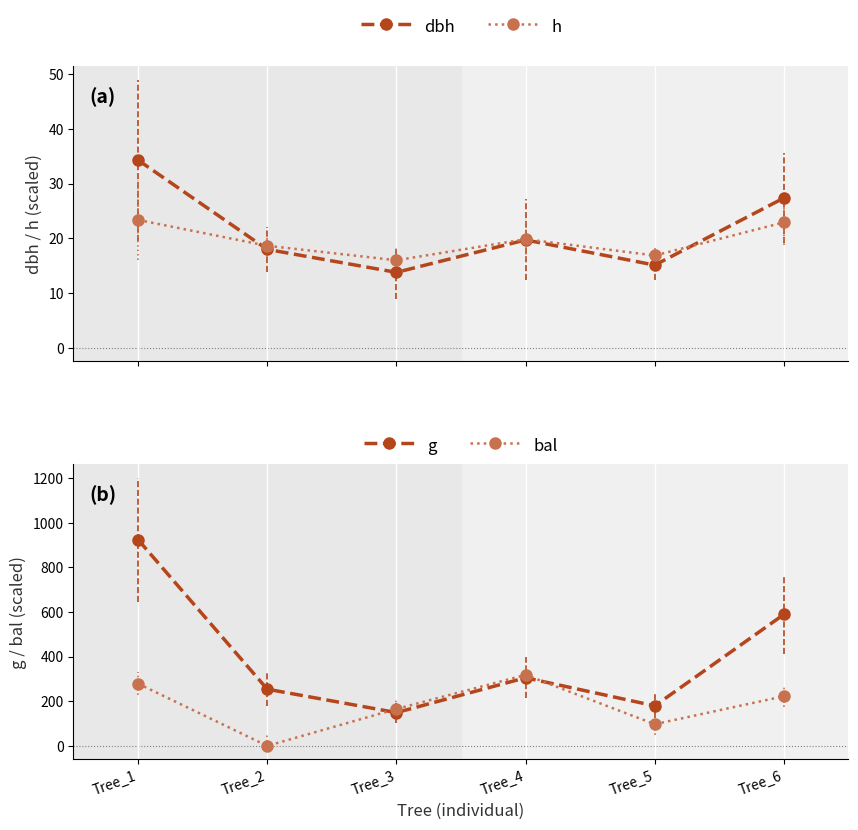

How many lines are shown in the chart?

4